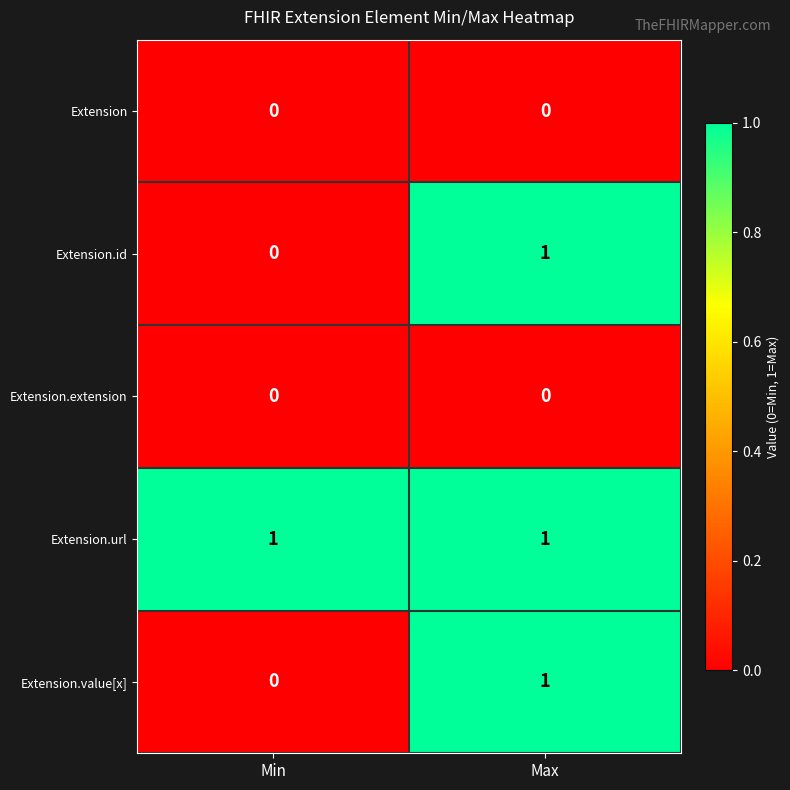

Which category has the lowest value in the Extension.id series?

Min